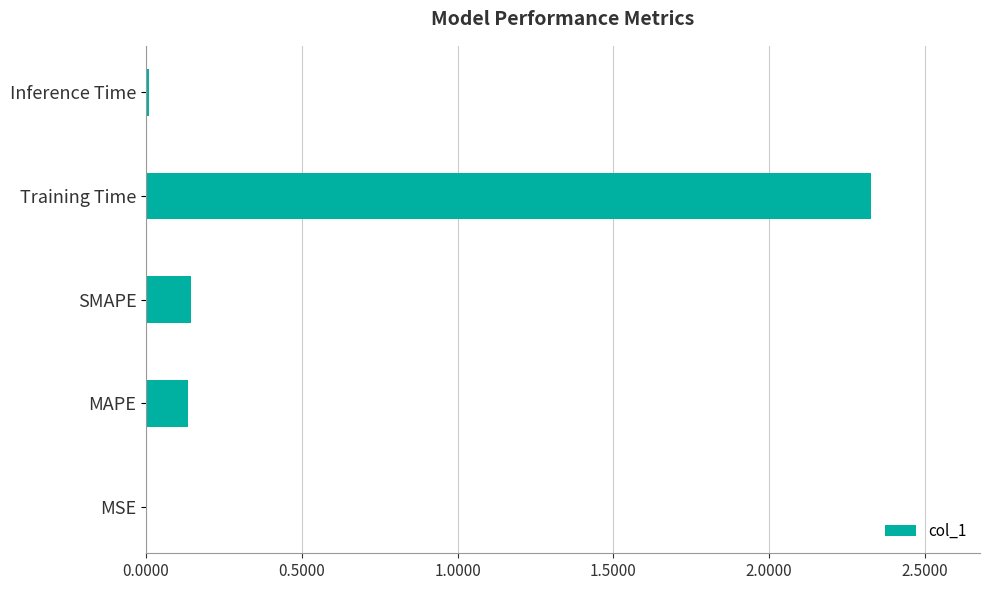

Which has a higher value, Inference Time or Training Time?

Training Time